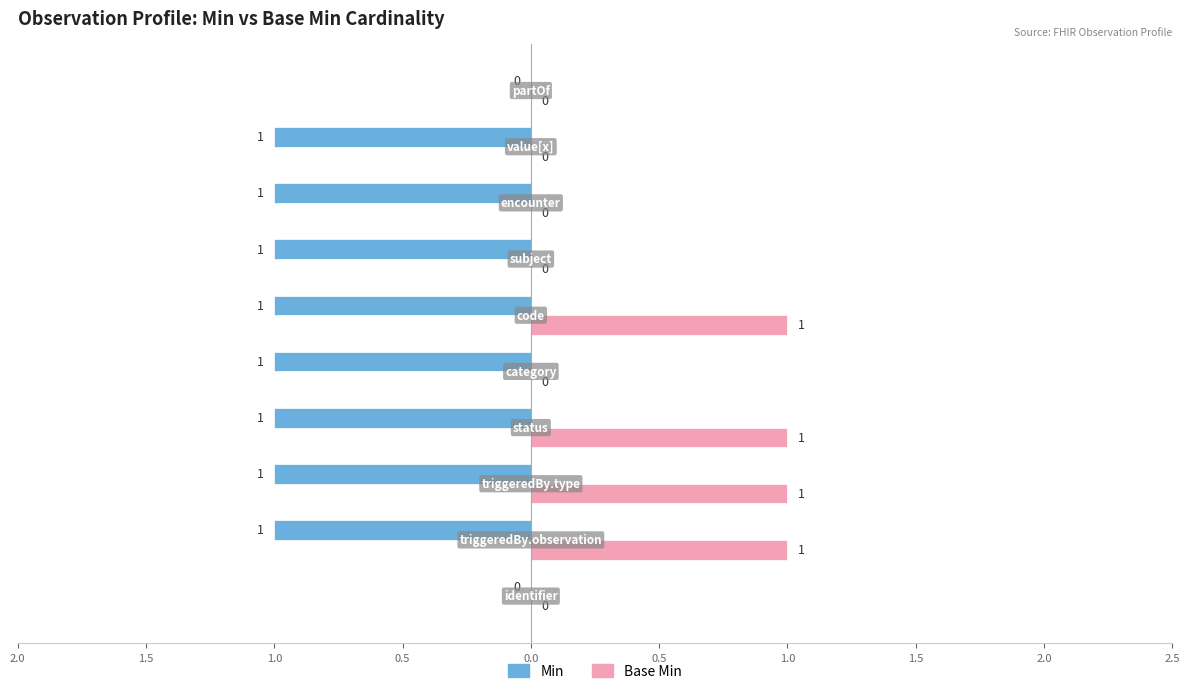

What are all the series names shown in the legend?

Min, Base Min